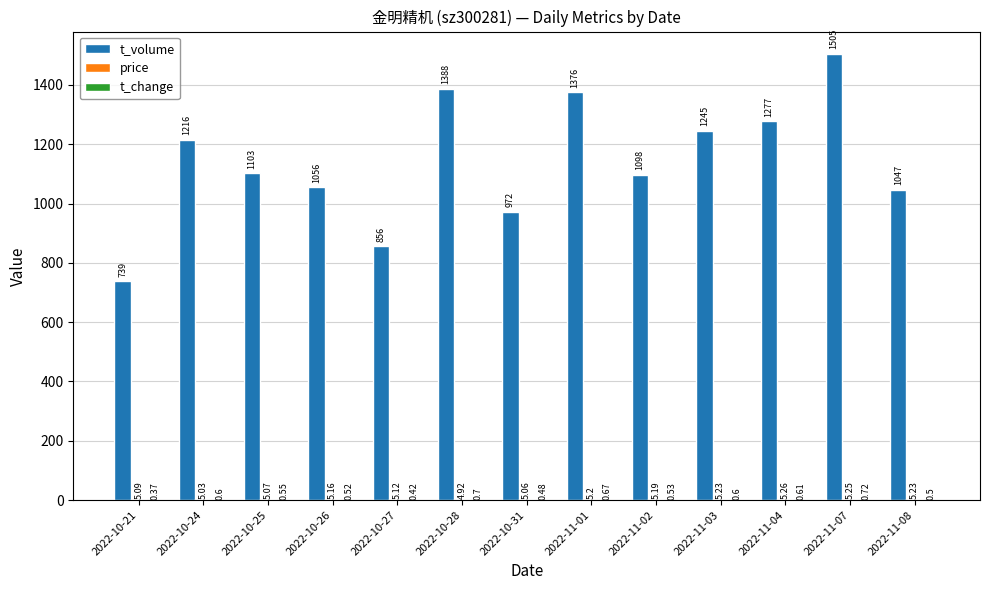

Which series changed the most between 2022-11-01 and 2022-11-08?

t_volume